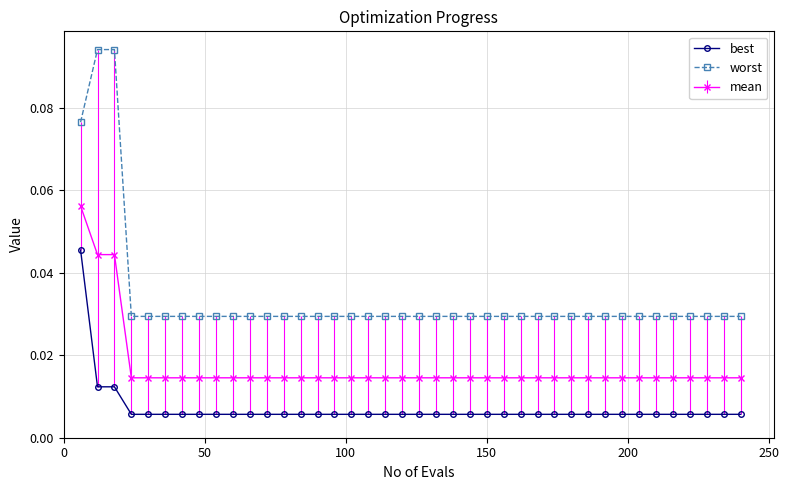

True or false: worst and best cross at least once.

False